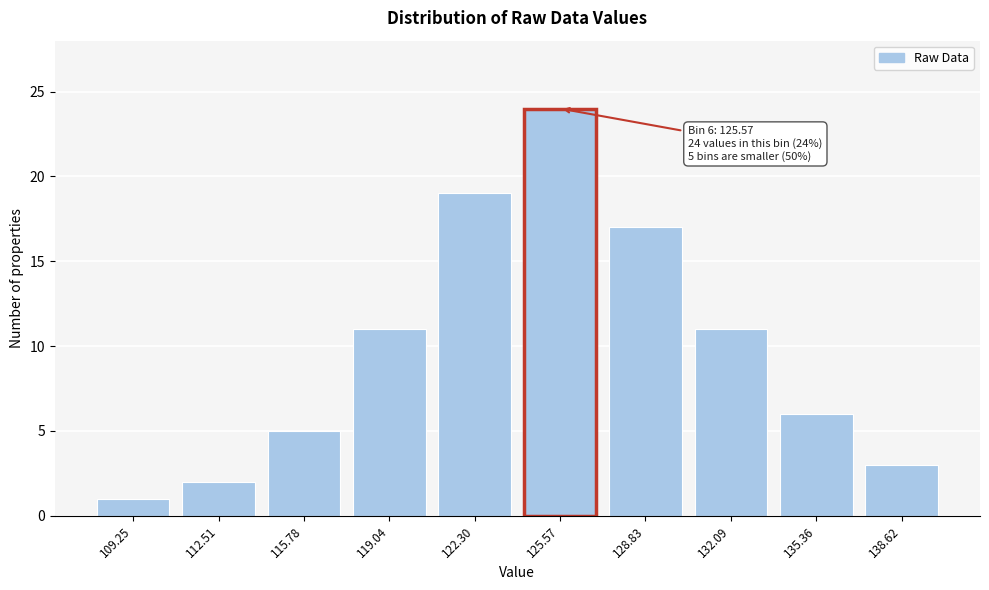

Reading left to right, transcribe all the data shown in this chart.

109.25=1	112.51=2	115.78=5	119.04=11	122.30=19	125.57=24	128.83=17	132.09=11	135.36=6	138.62=3